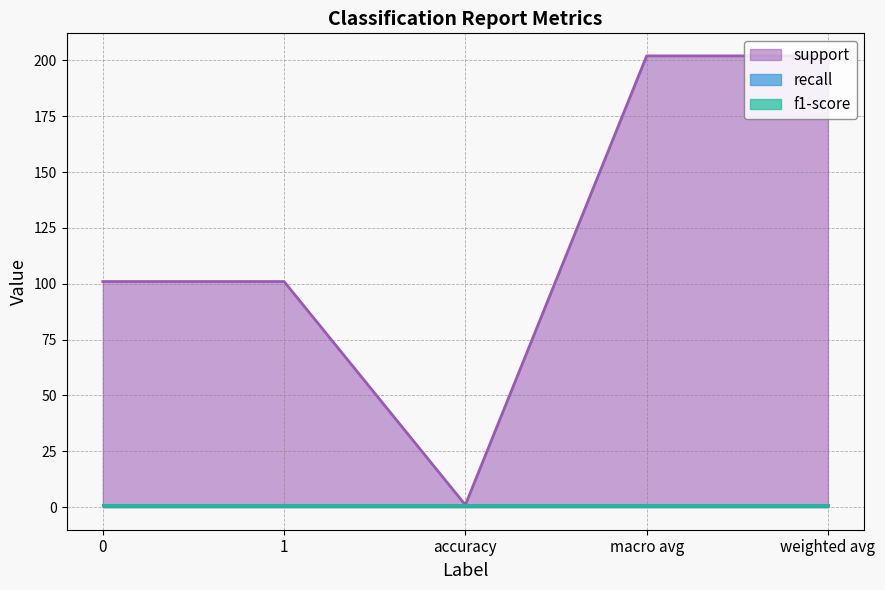

List the series in order of their peak value, highest first.

support, recall, f1-score